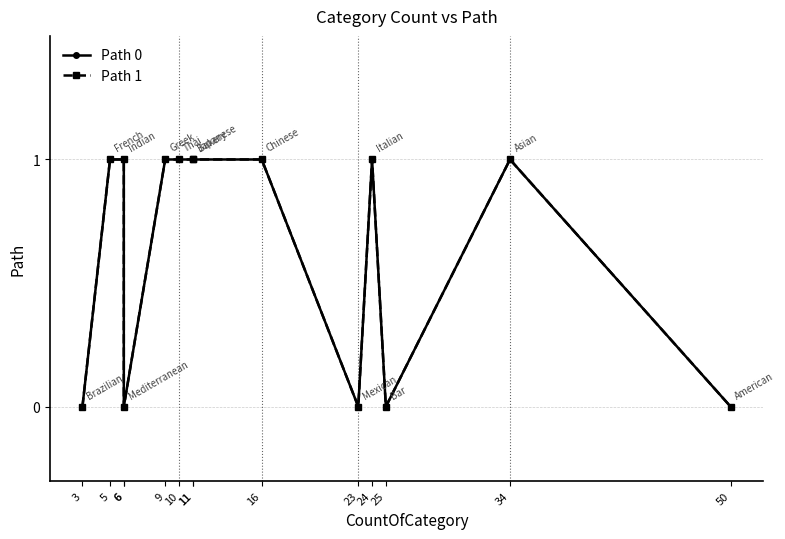

True or false: Path 1 and Path 0 intersect in this chart.

False